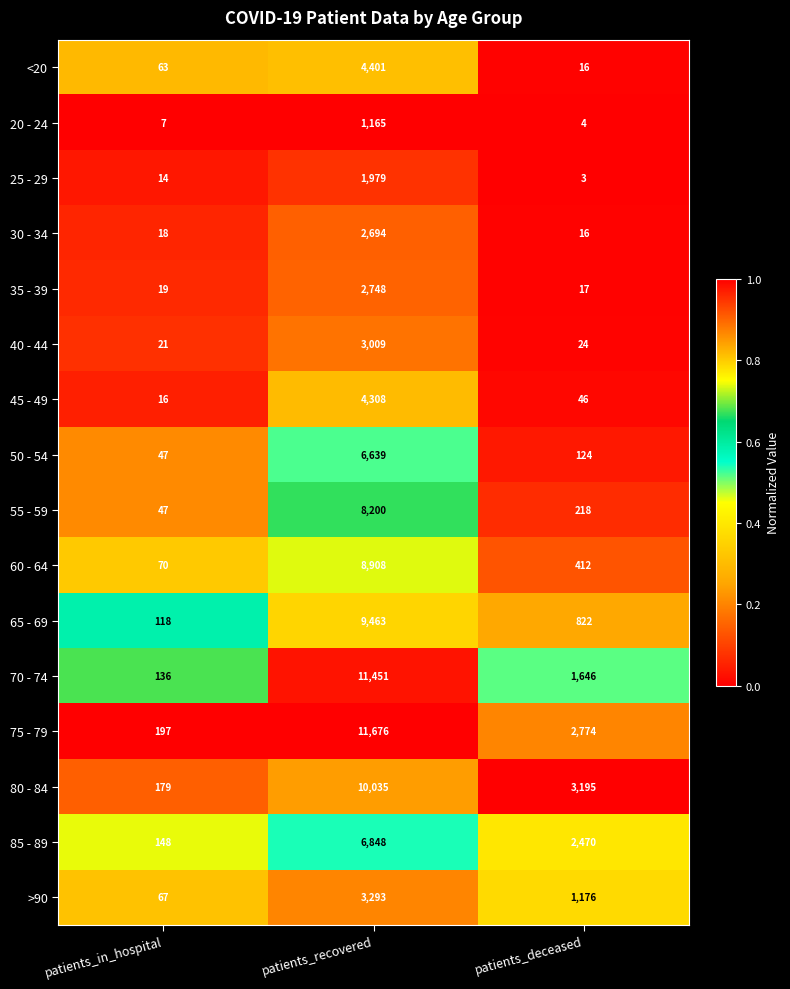

At which category is the sum across all series the highest?

patients_recovered